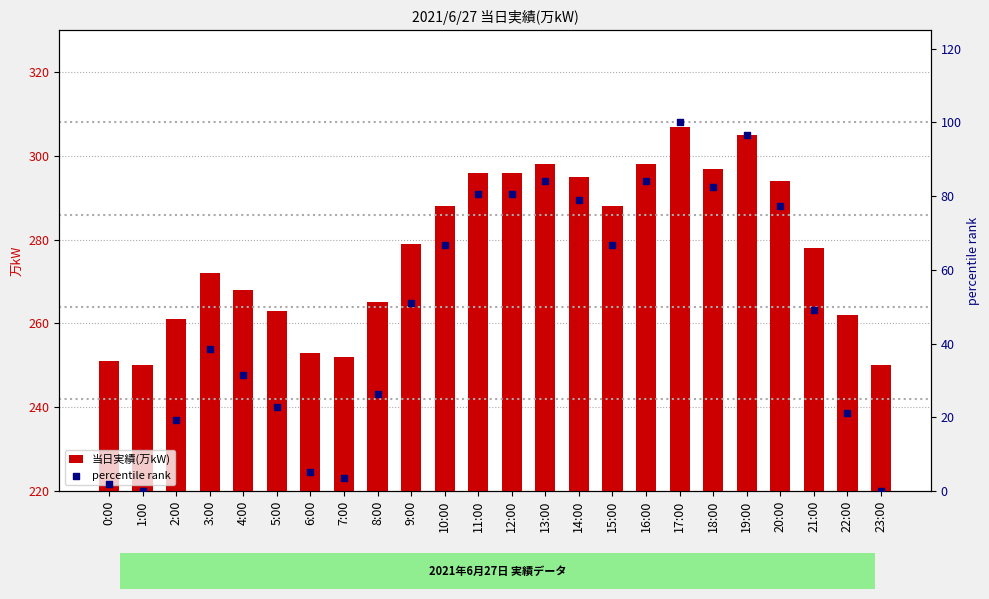

What is the total value across all series at 6:00?

258.3